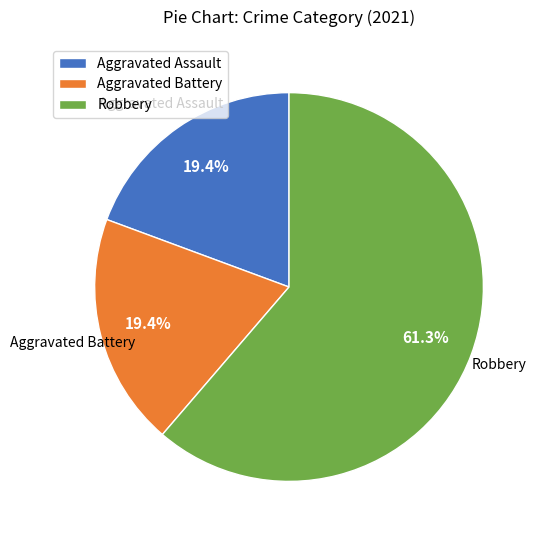

The Aggravated Assault slice represents 32% of the pie. True or false?

False